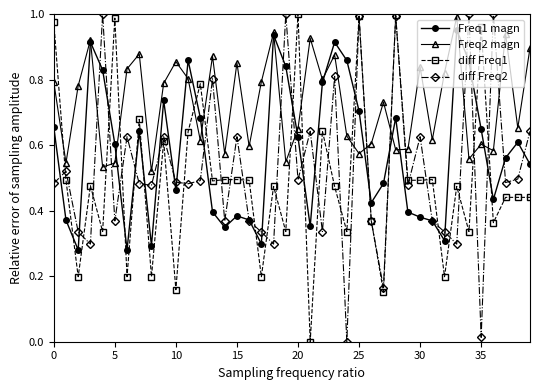

True or false: Freq1 magn has more than 1 points higher than both neighbors.

True